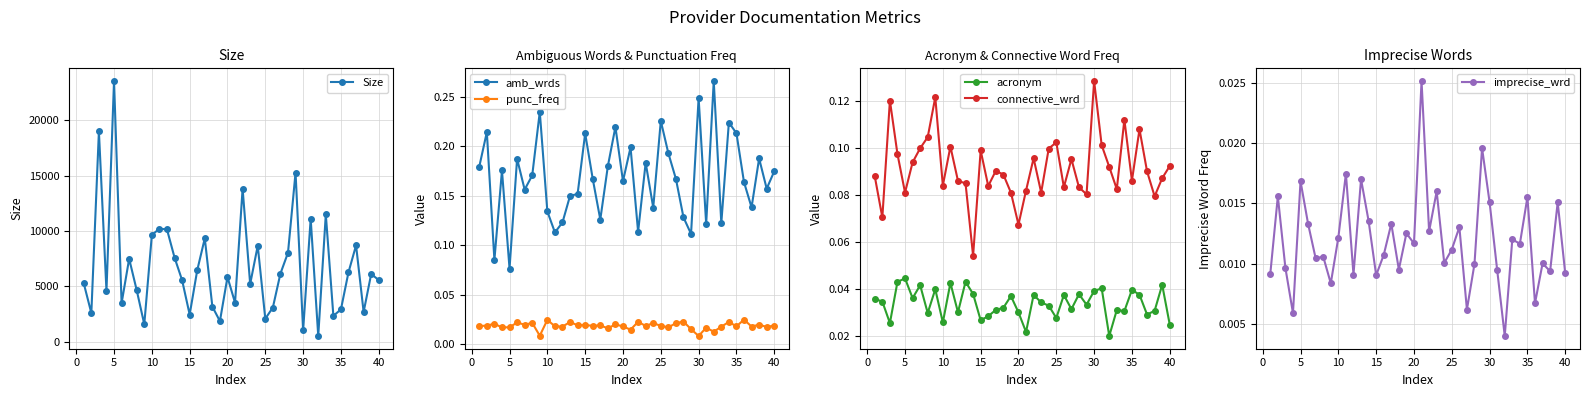

True or false: punc_freq and amb_wrds intersect in this chart.

False